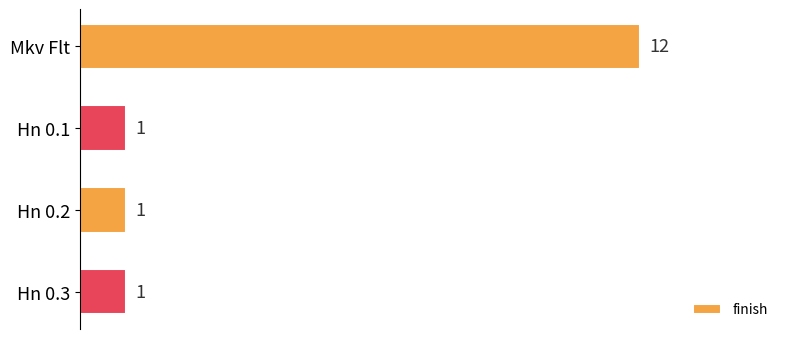

What is the label of the 4th bar from the bottom?

Mkv Flt